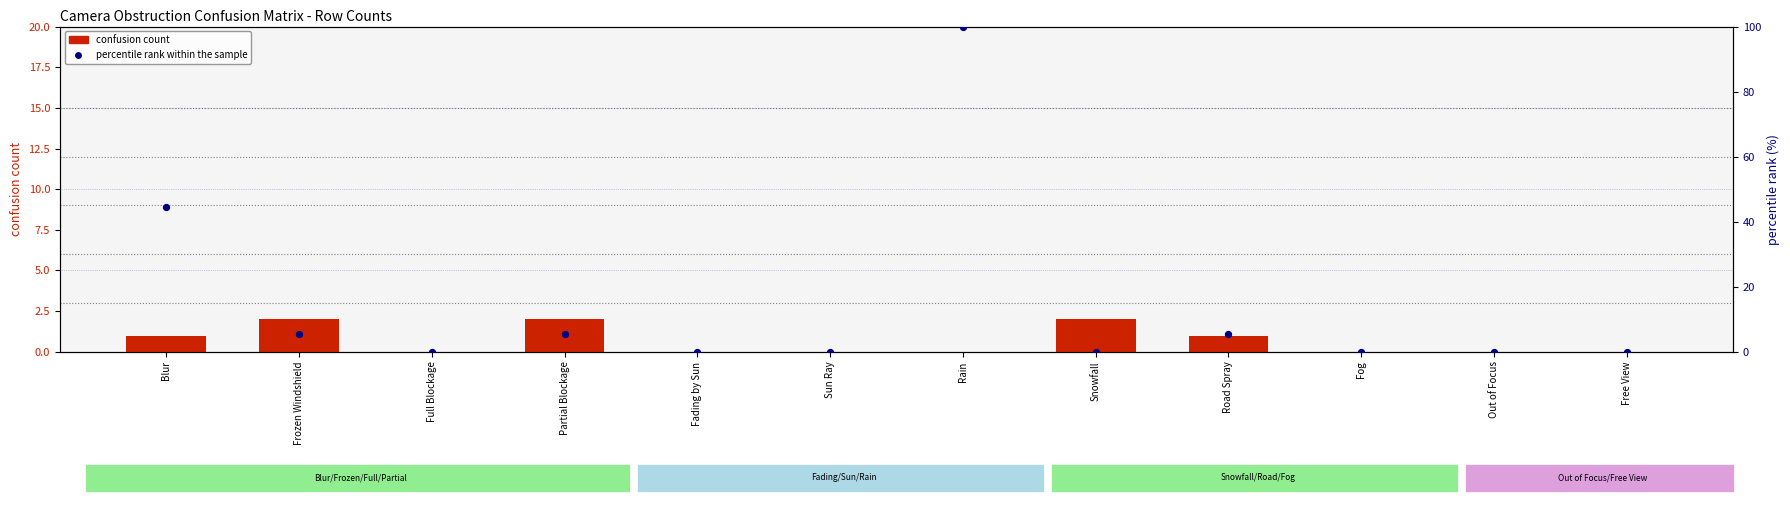

Is the value of confusion count at Fog greater than the value of percentile rank within the sample at Out of Focus?

No